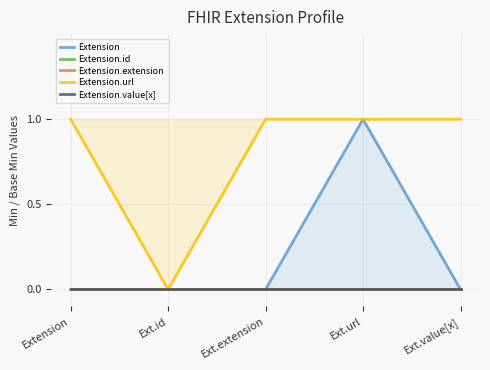

Count the number of data series in this chart.

5